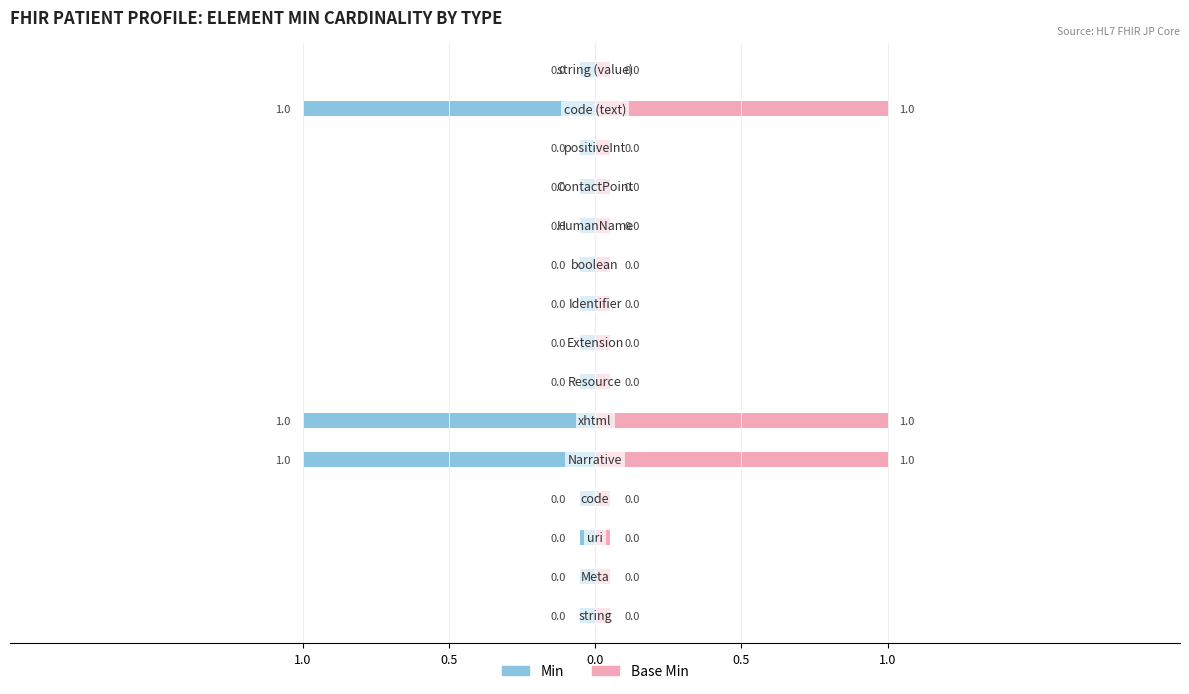

The Min series shows 0 at Extension. True or false?

False